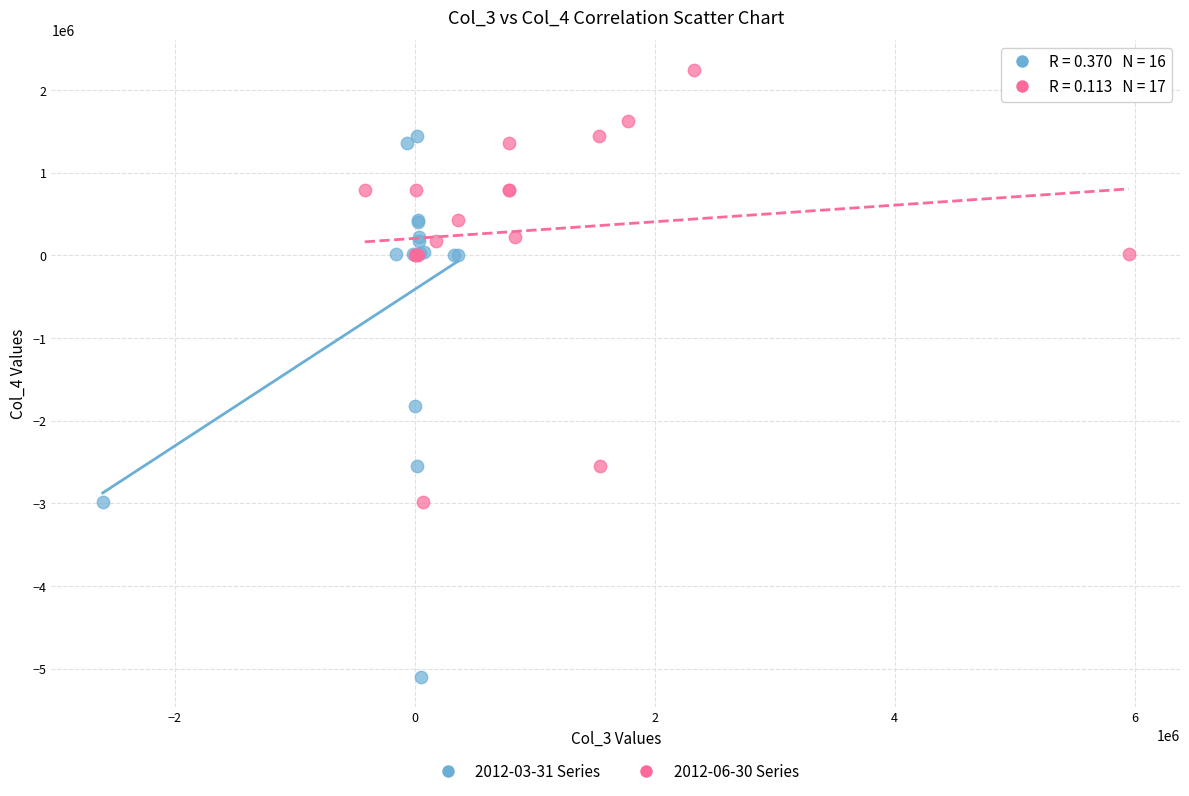

Which series contains the highest Y value?

2012-06-30 Series